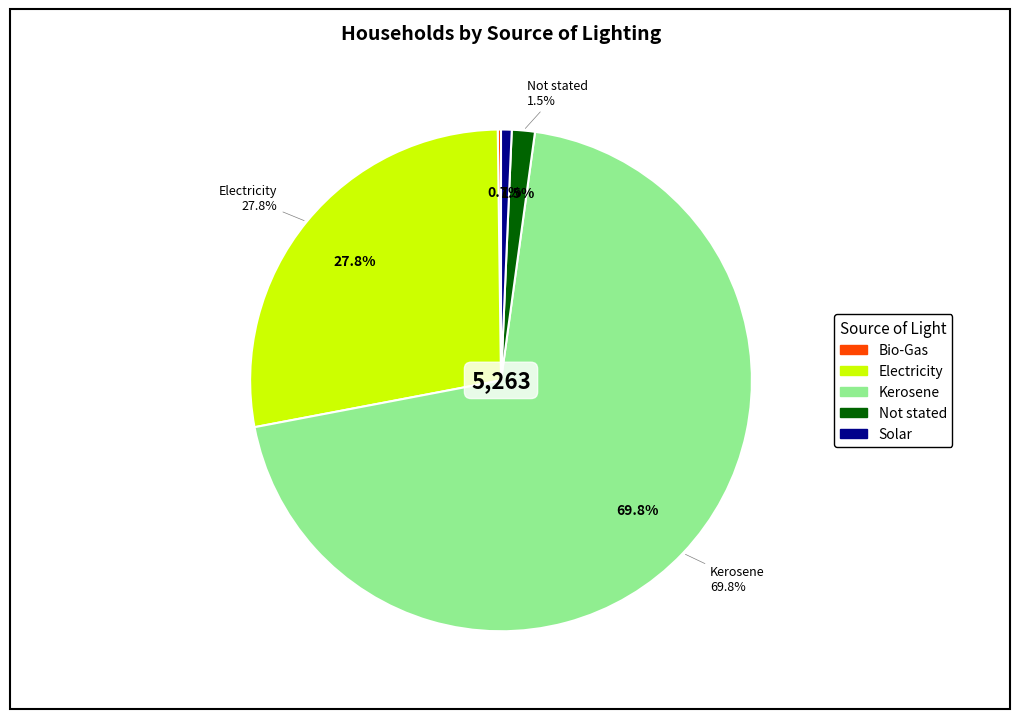

To the nearest percent, what percentage of the pie is Solar?

1%